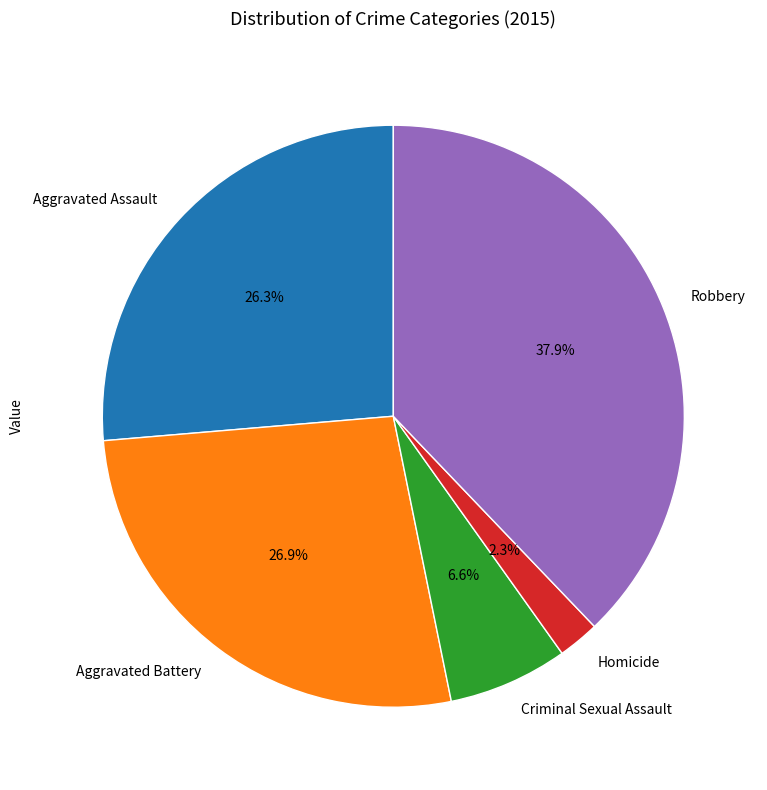

Which has a higher value, Aggravated Battery or Aggravated Assault?

Aggravated Battery